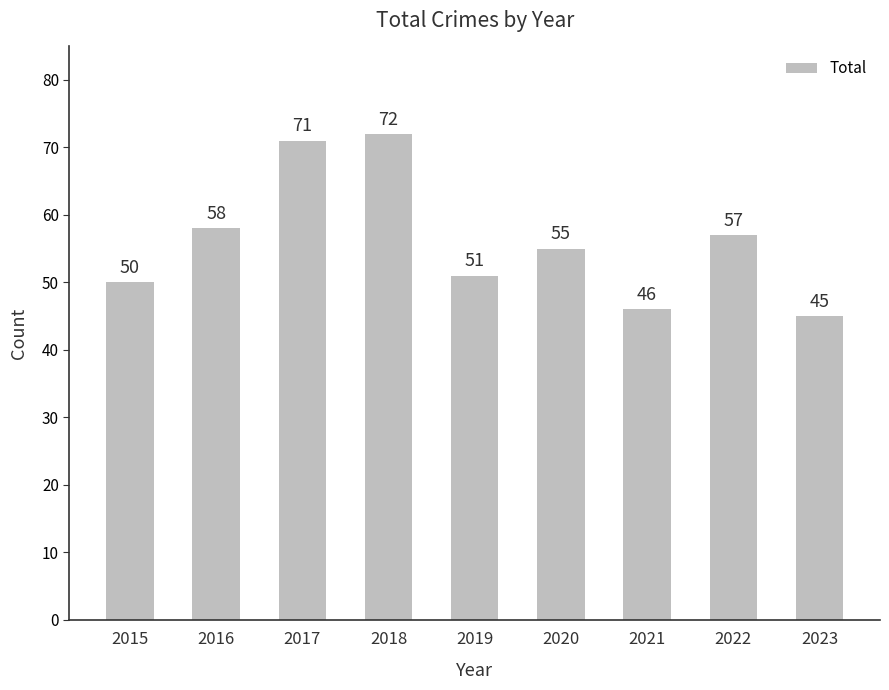

What is the change in value from 2022 to 2023?

-12